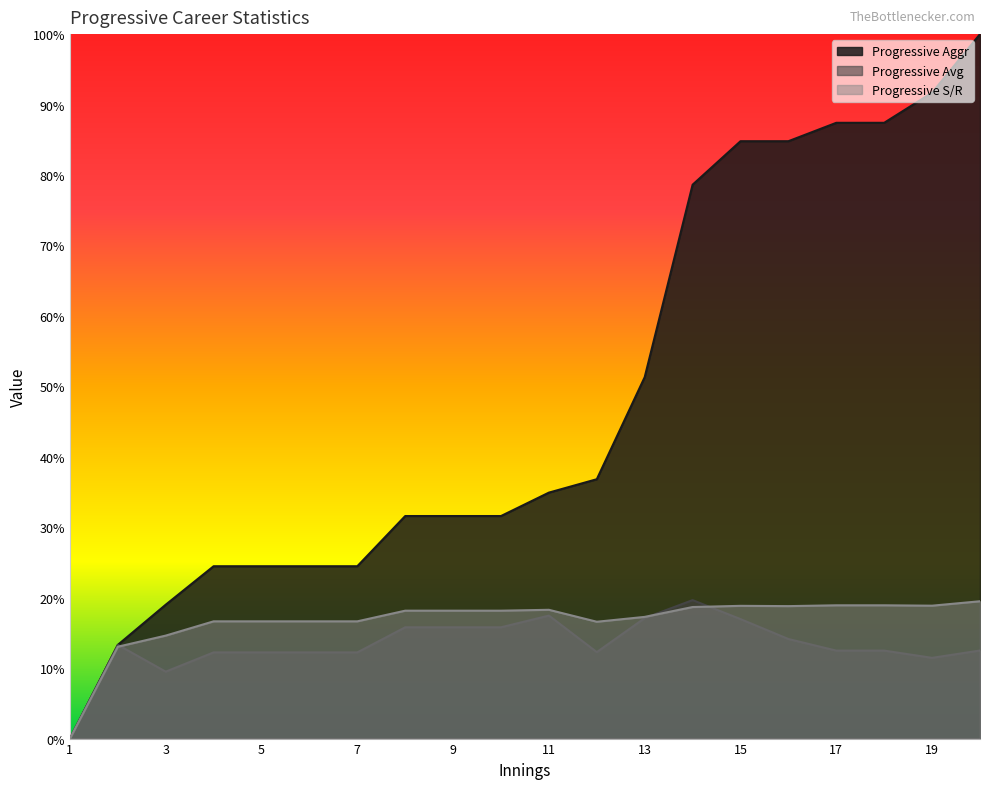

How many interior local peaks does the Progressive Avg series have?

3